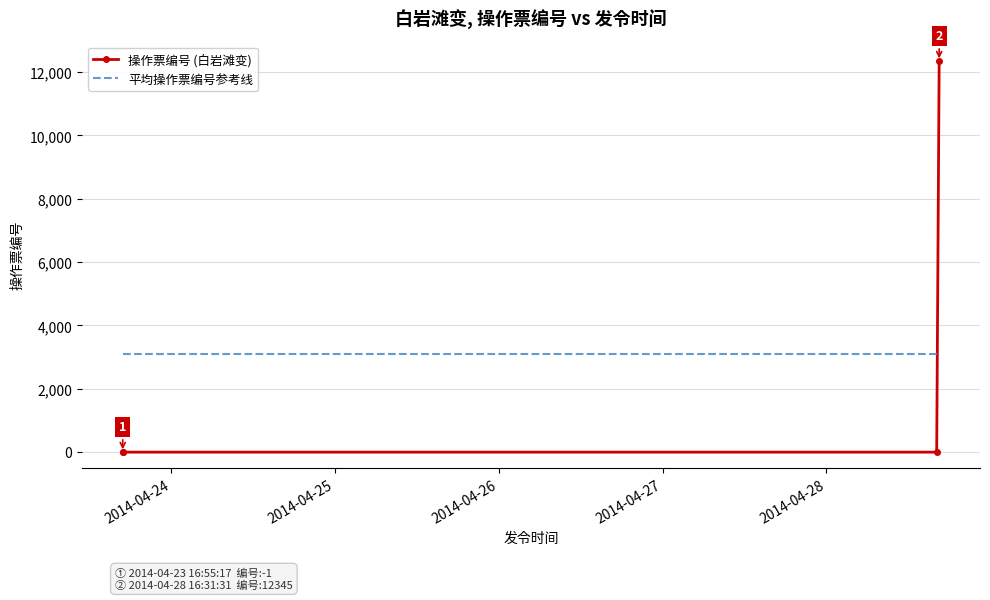

Which series has the widest spread of values?

操作票编号 (白岩滩变)